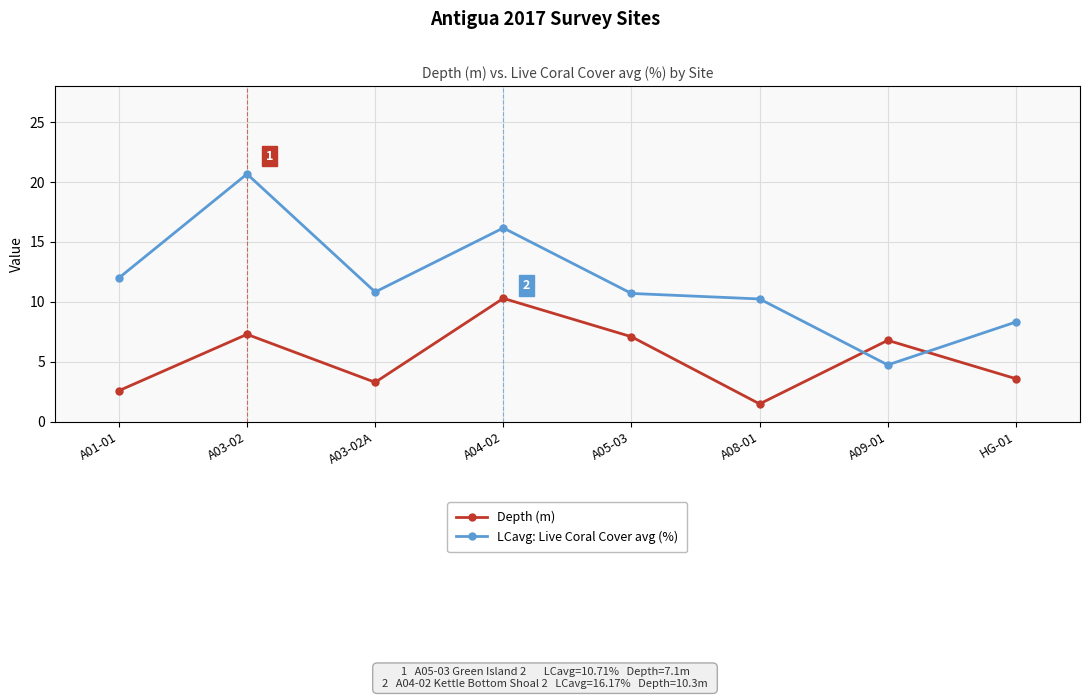

Rank the series by their average value, from highest to lowest.

LCavg: Live Coral Cover avg (%), Depth (m)